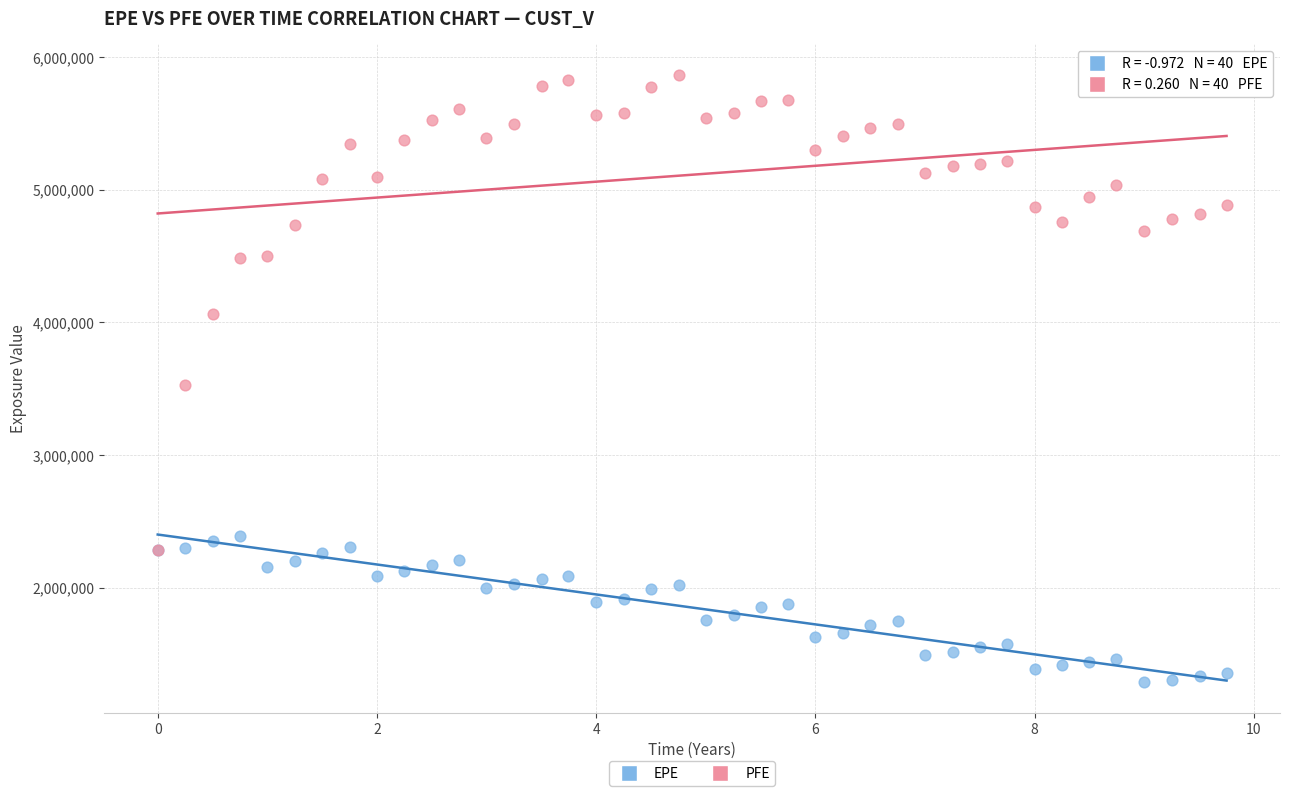

Across all series, what Y value is closest to 3578026?

3525953.0